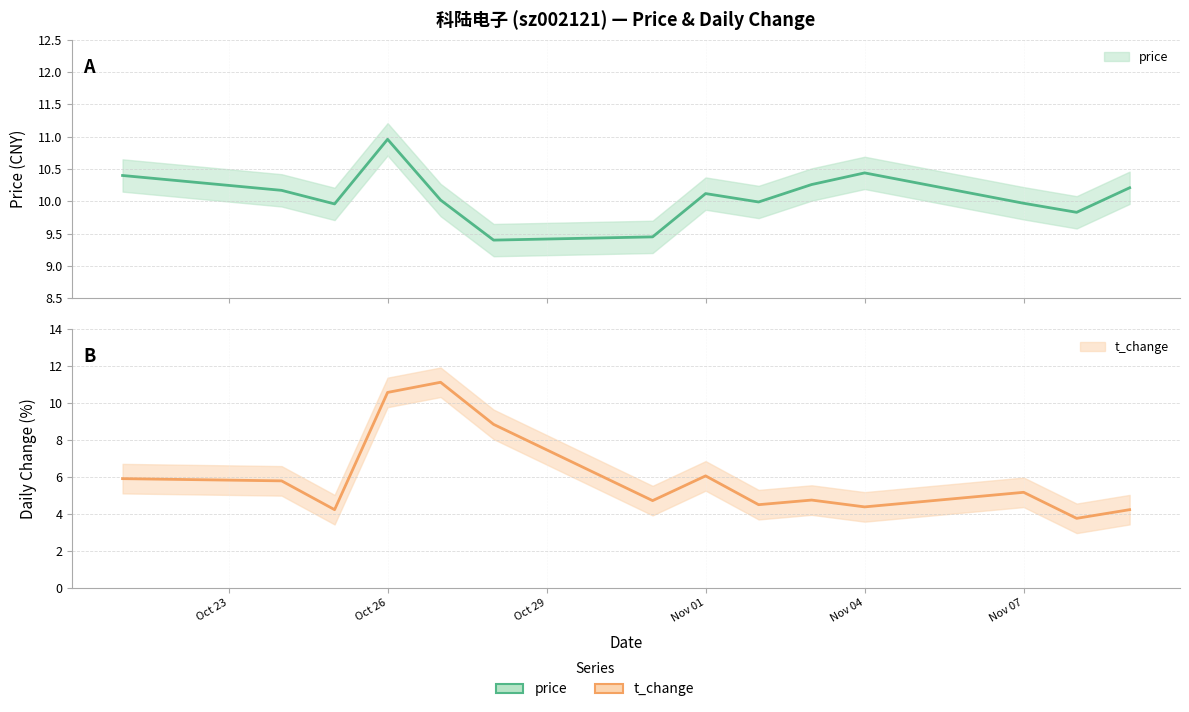

What position from the right is 2022-10-25?

12